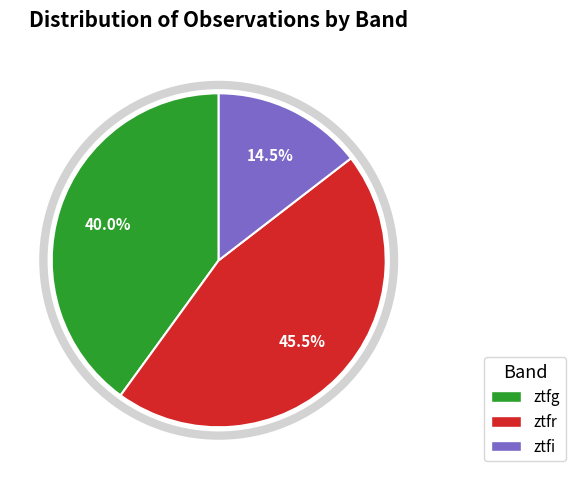

Rank the categories by value from lowest to highest.

ztfi, ztfg, ztfr